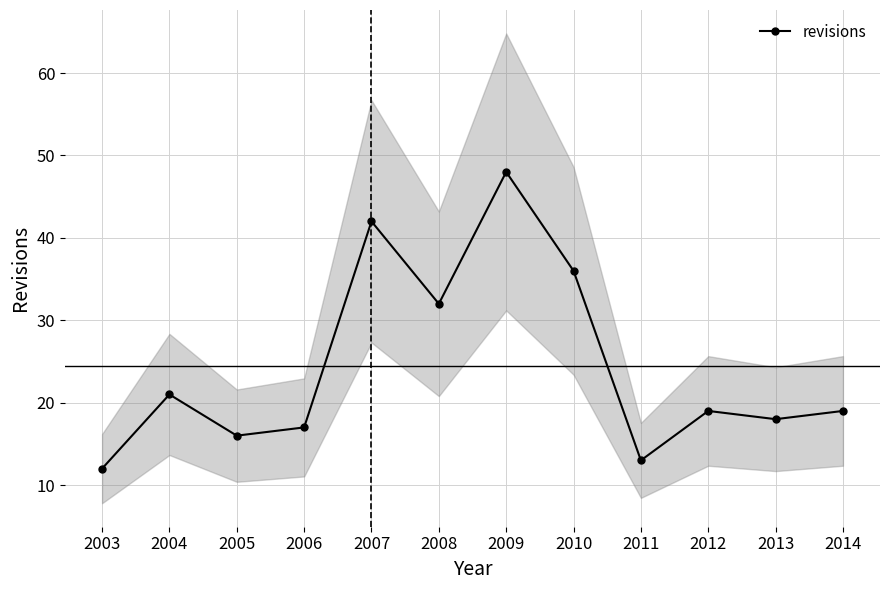

Where is the first local maximum?

2004